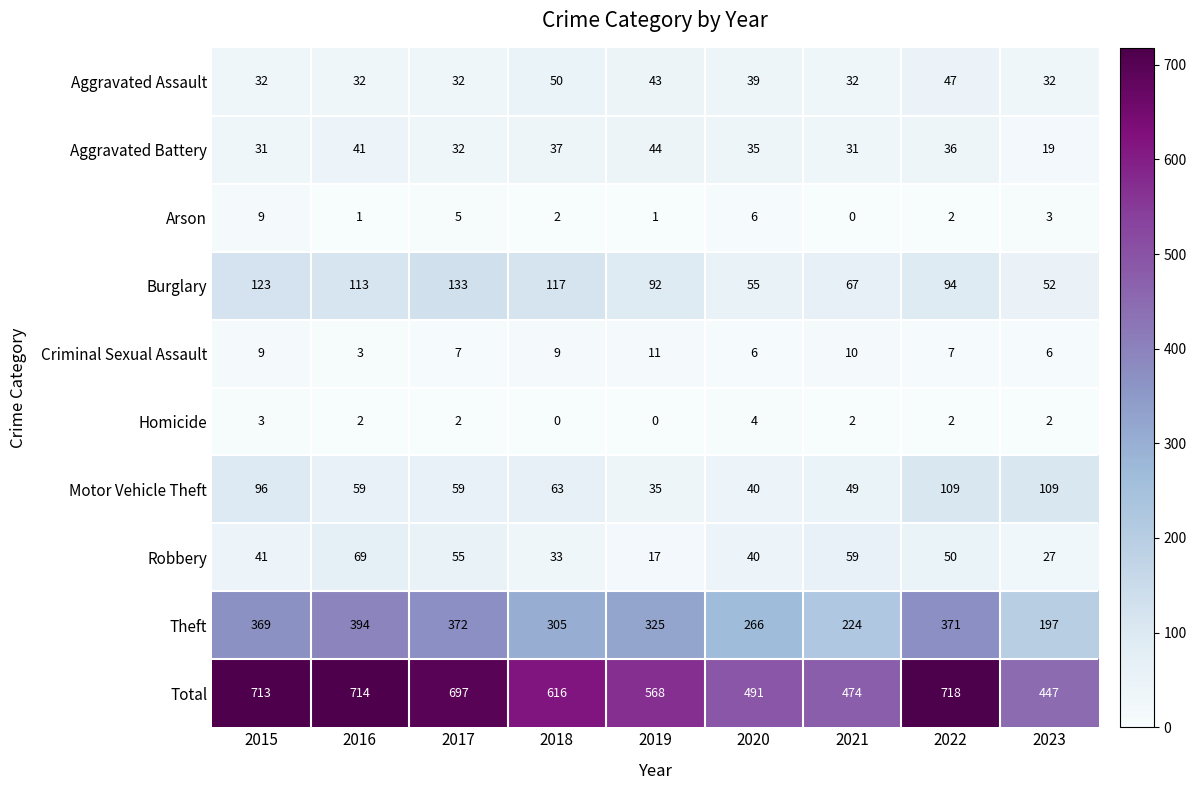

How many series are shown in this chart?

10